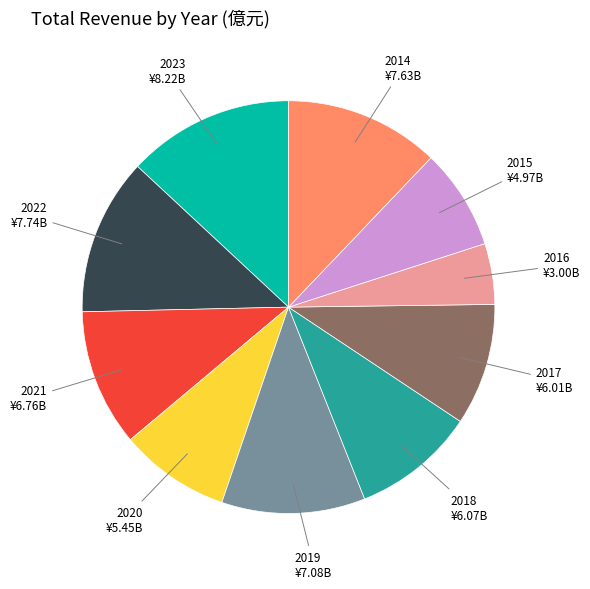

Between 2023 ¥8.22B and 2021 ¥6.76B, which is larger?

2023 ¥8.22B